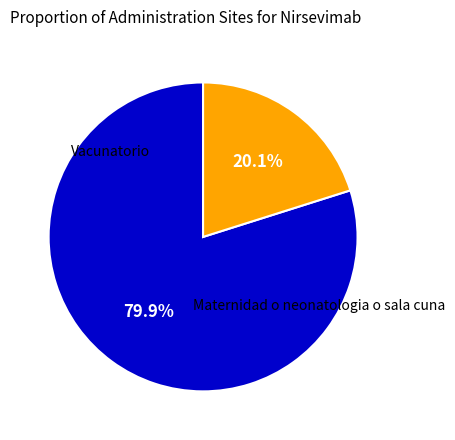

Is there a majority slice in this chart?

Yes